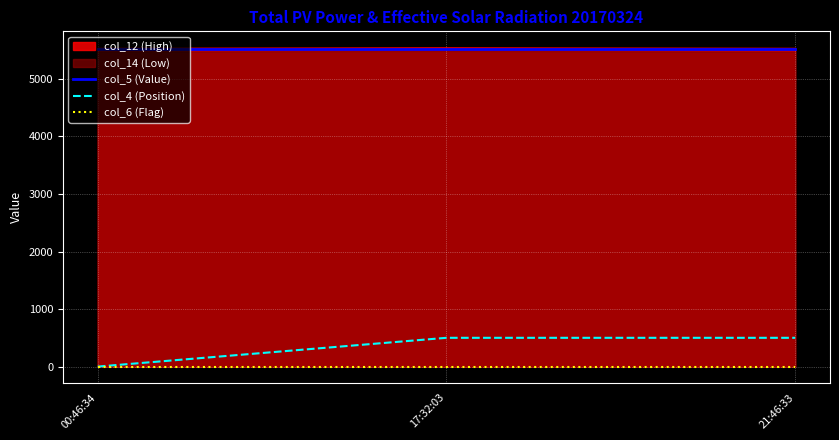

Reading left to right, list all the values displayed in this chart.

col_5 (Value): 00:46:34=5524	17:32:03=5524	21:46:33=5524
col_4 (Position): 00:46:34=0	17:32:03=500	21:46:33=500
col_6 (Flag): 00:46:34=0	17:32:03=0	21:46:33=0